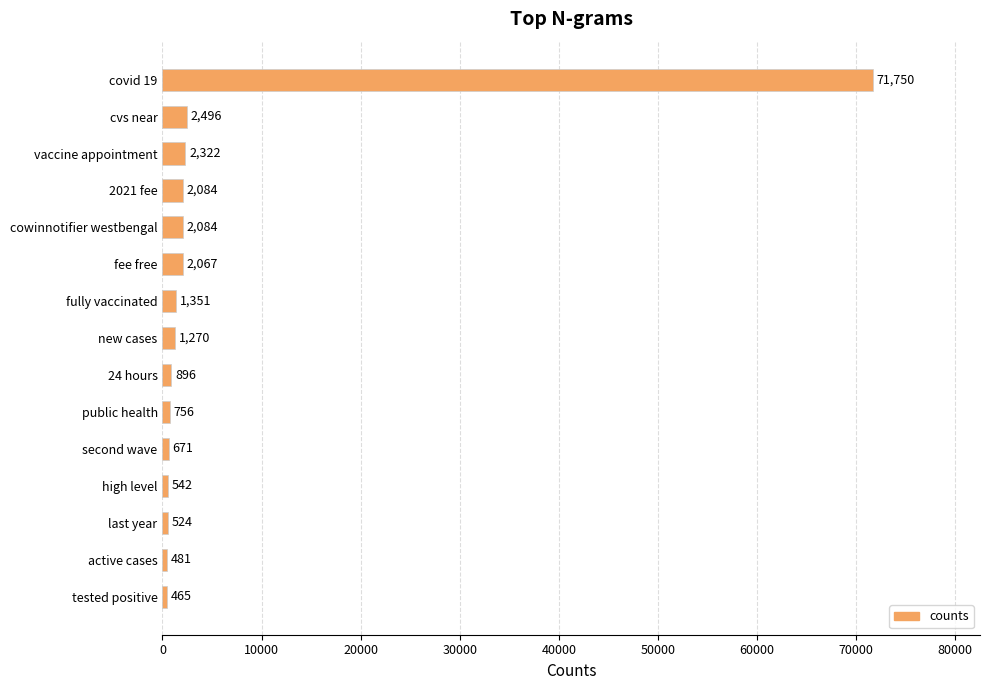

What is the approximate value at fully vaccinated, to the nearest 10?

1350